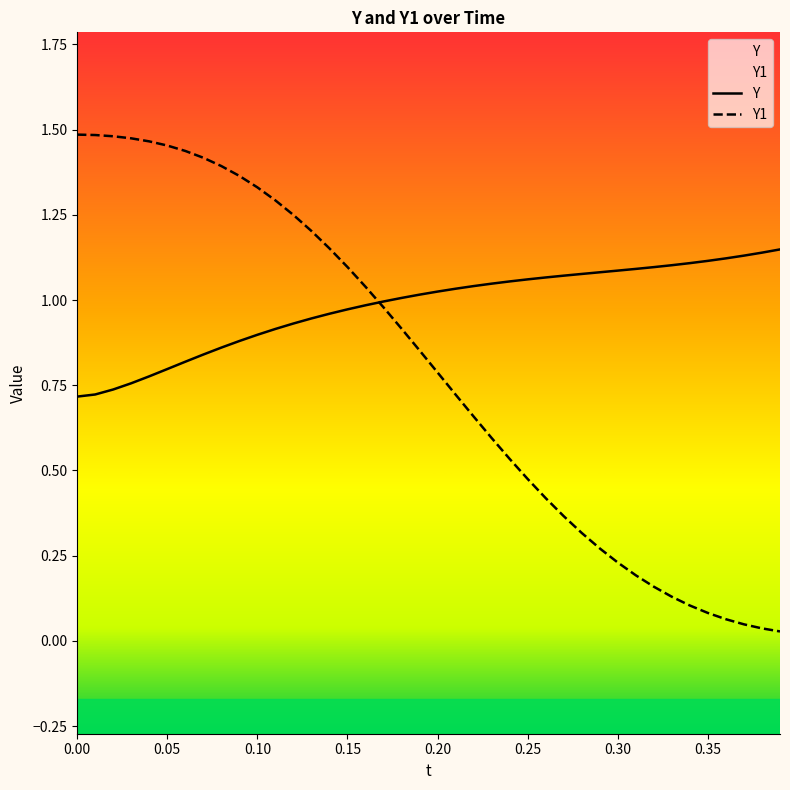

Which series has the widest spread of values?

Y1